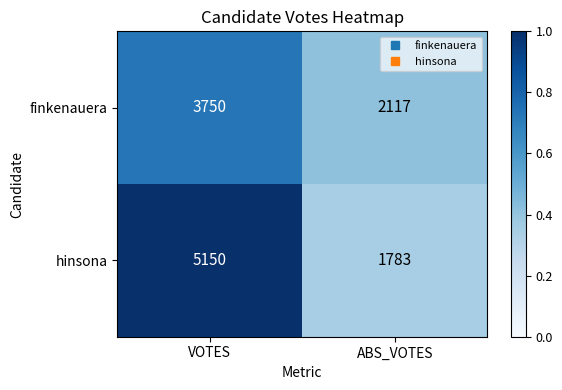

True or false: hinsona has a value of 1783 at ABS_VOTES.

True